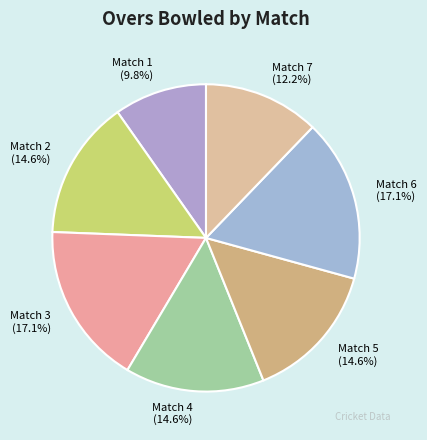

To the nearest percent, what is the difference between the Match 1 and Match 2 slice percentages?

5%